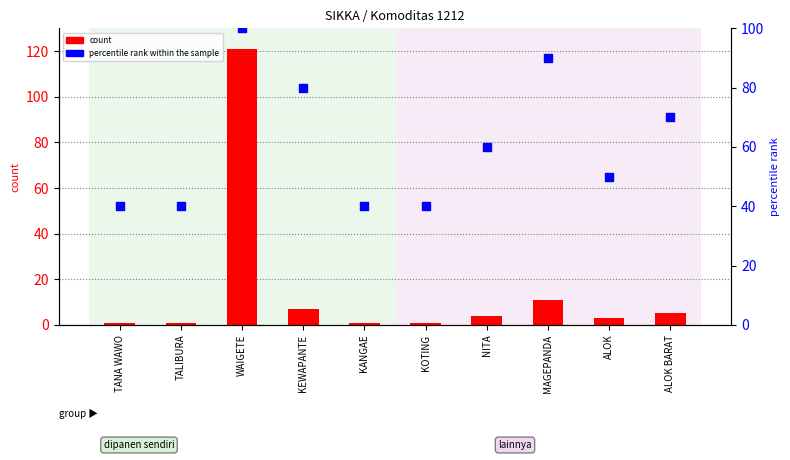

At how many categories does at least one series exceed 37?

10